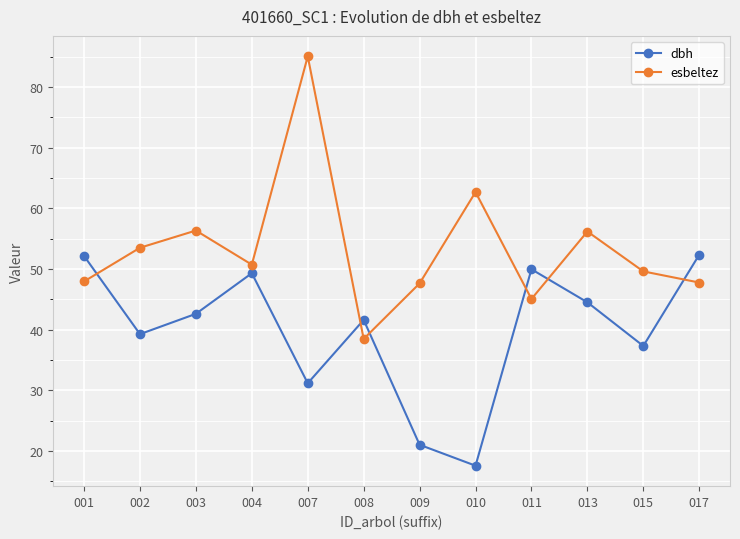

What are all the series names shown in the legend?

dbh, esbeltez